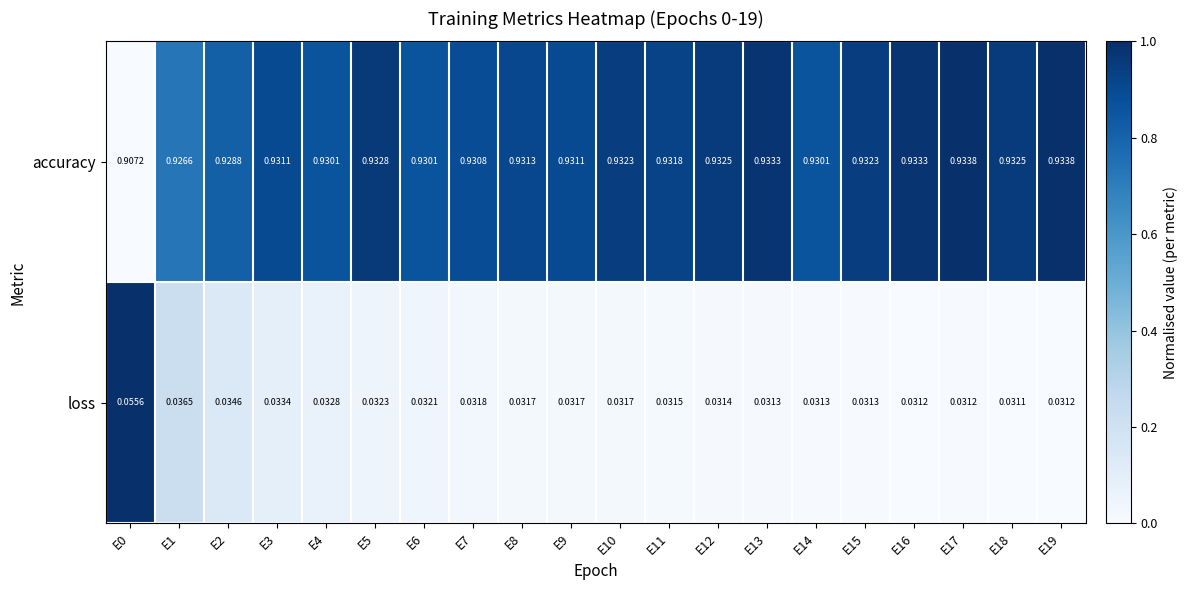

How many series are shown in this chart?

2